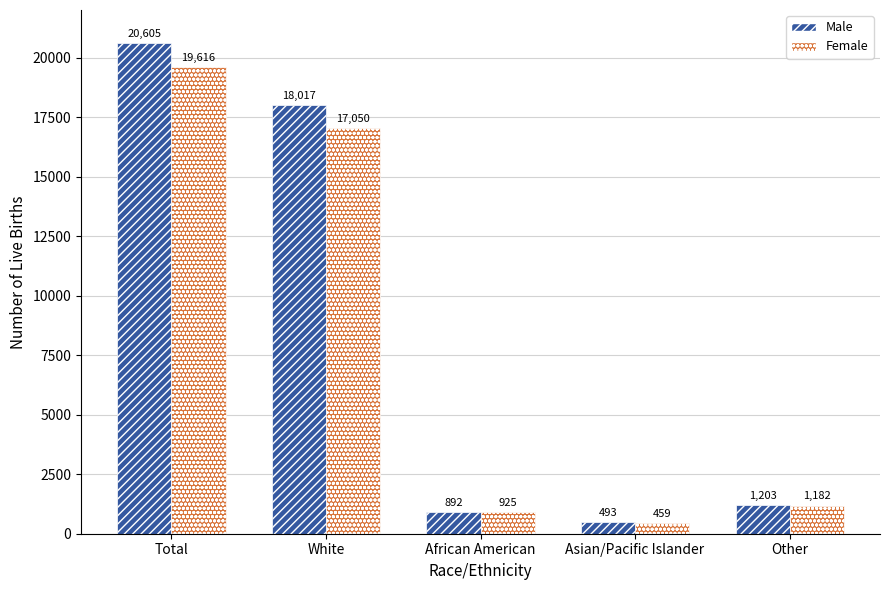

What is the highest value of the Female series?

19616